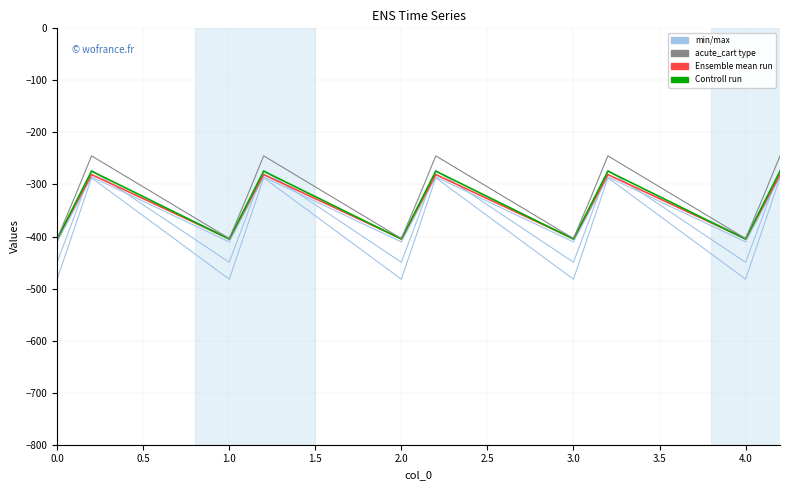

How many lines are shown in the chart?

6